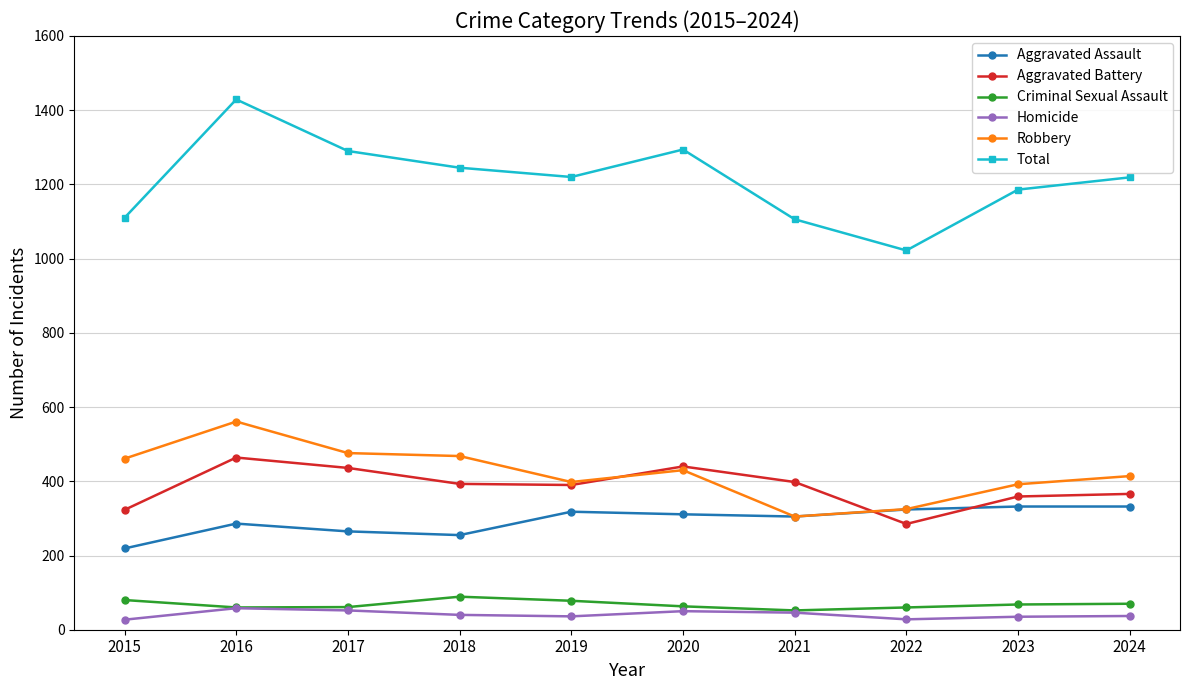

What is the highest value of the Total series?

1429